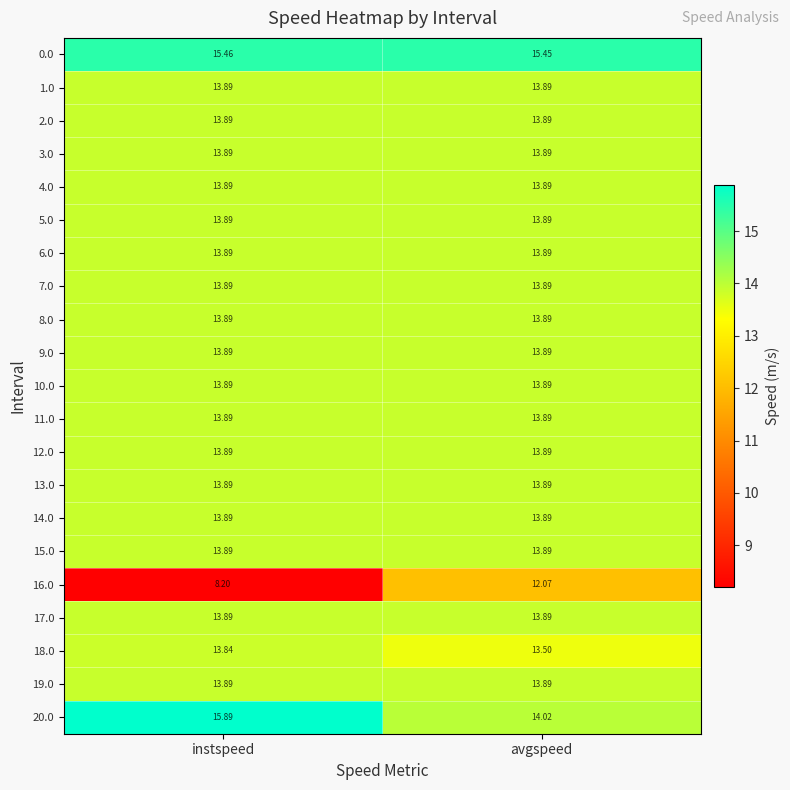

At which category is the sum across all series the highest?

avgspeed